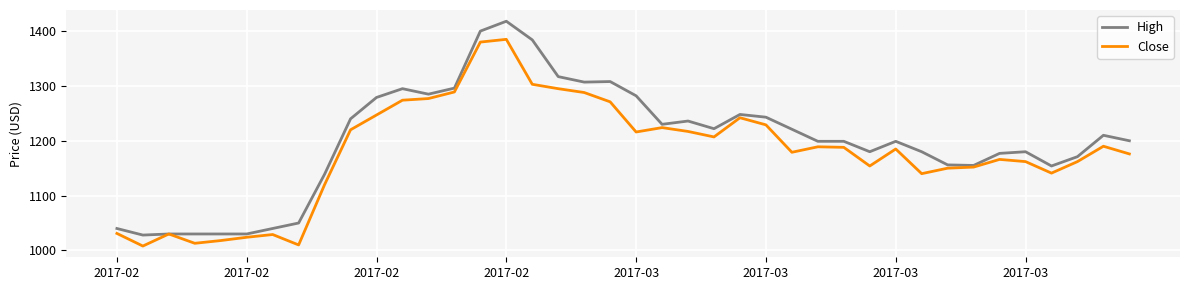

What is the smallest value displayed?

1008